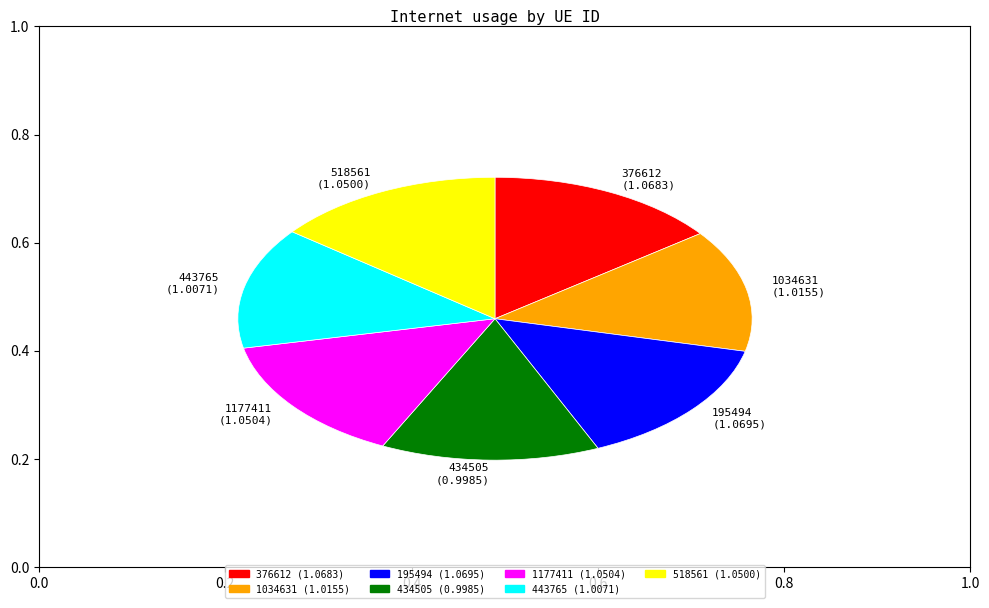

Does 443765 (1.0071) represent more than half of the total?

No